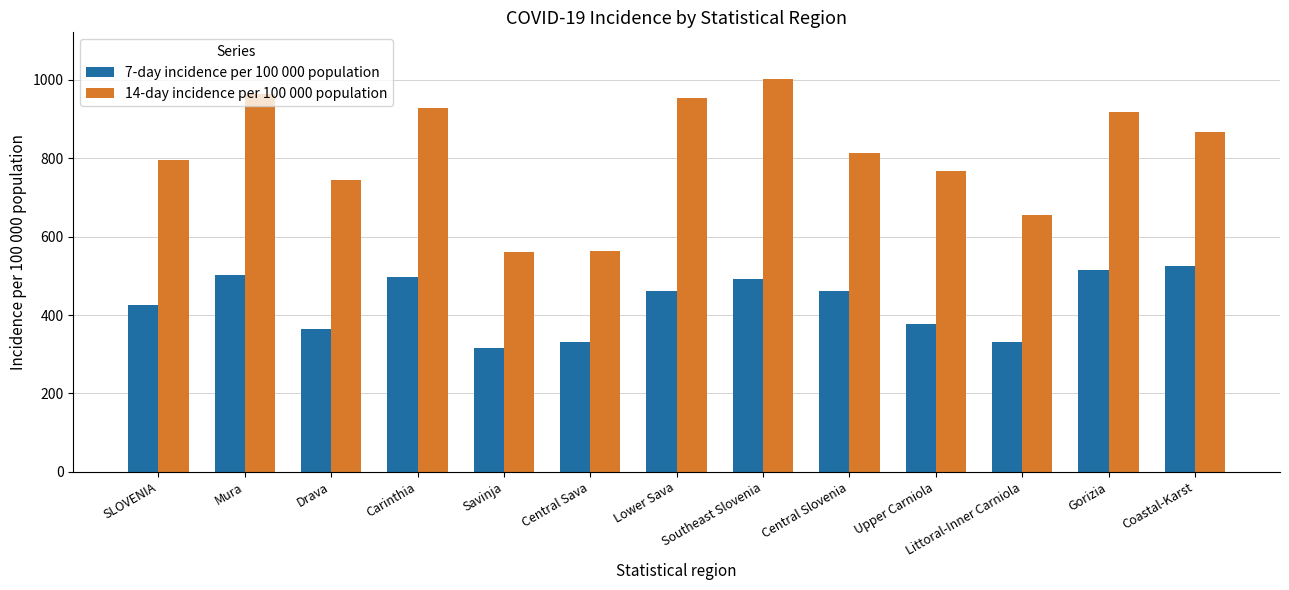

What is the maximum value shown in the chart?

1001.2